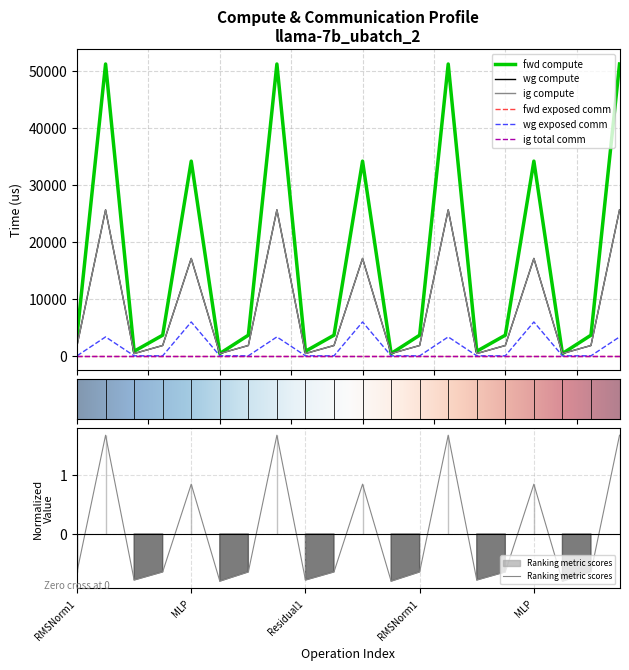

What is the total value across all series at RMSNorm1?

7231.0